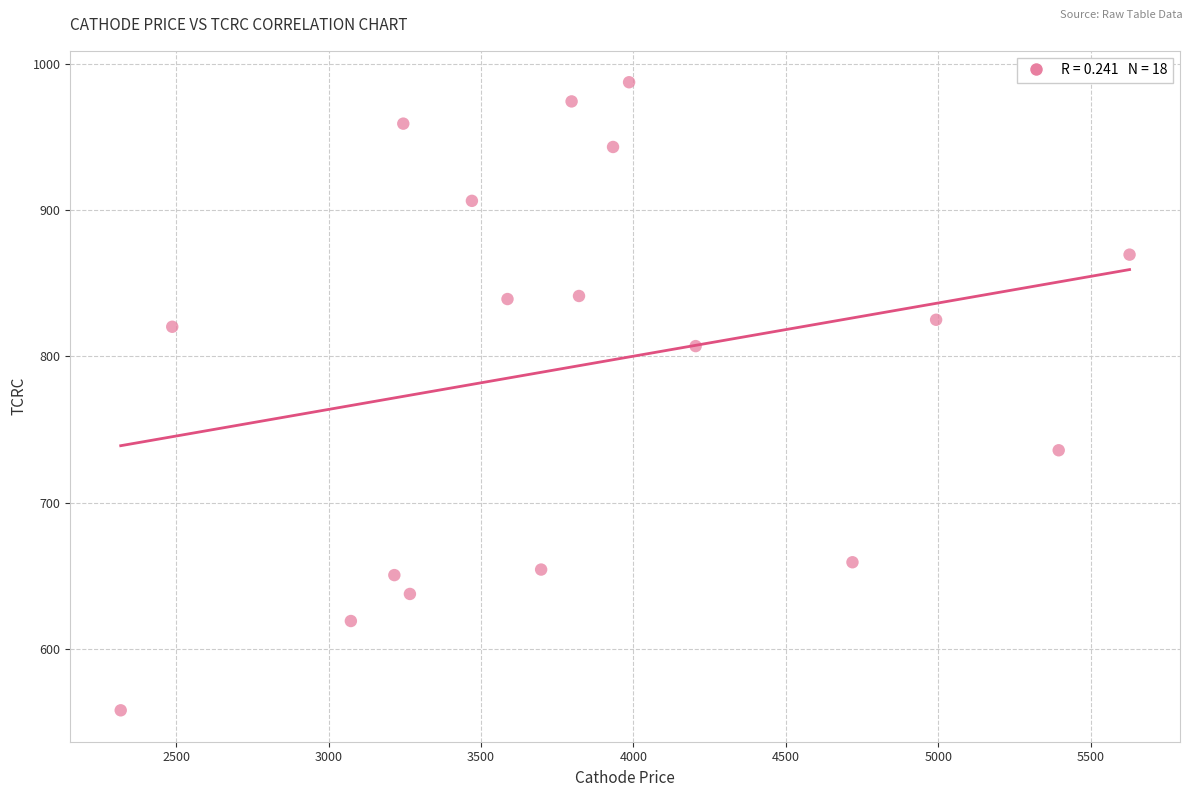

What is the range of X values (max minus min)?

3309.9